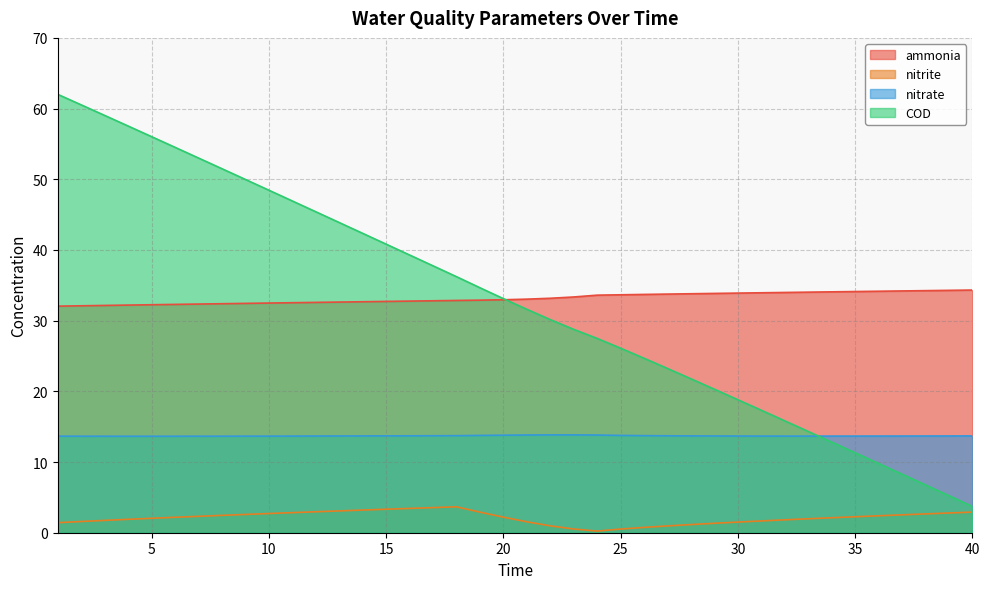

What are all the series names shown in the legend?

ammonia, nitrite, nitrate, COD